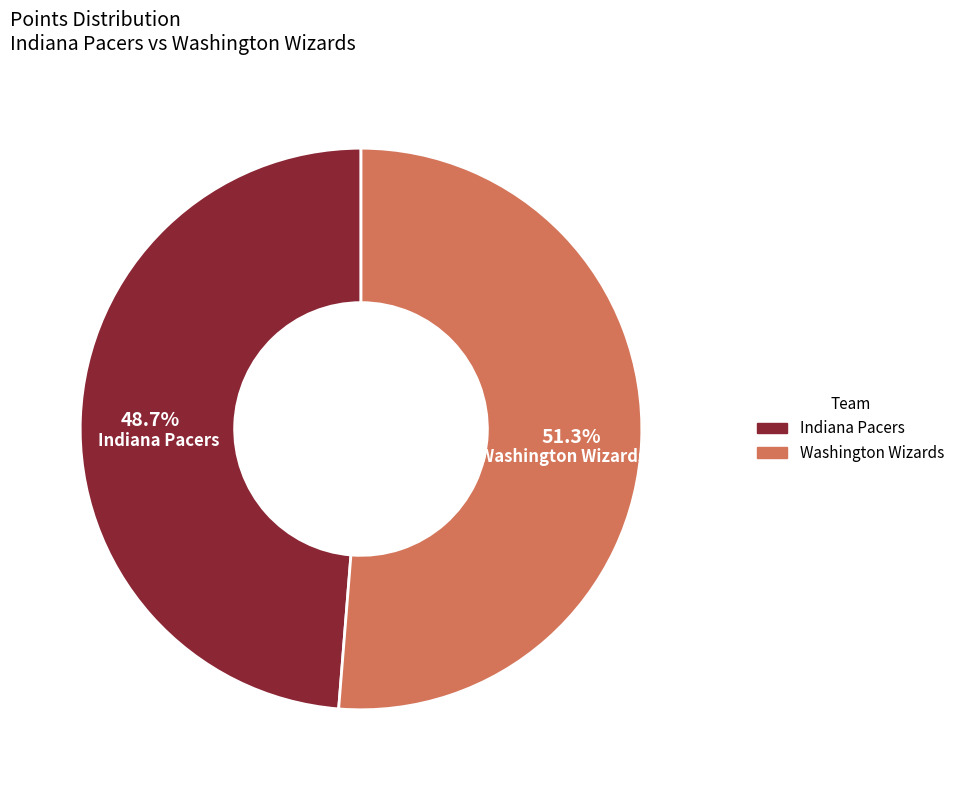

Does any single category account for the majority?

Yes